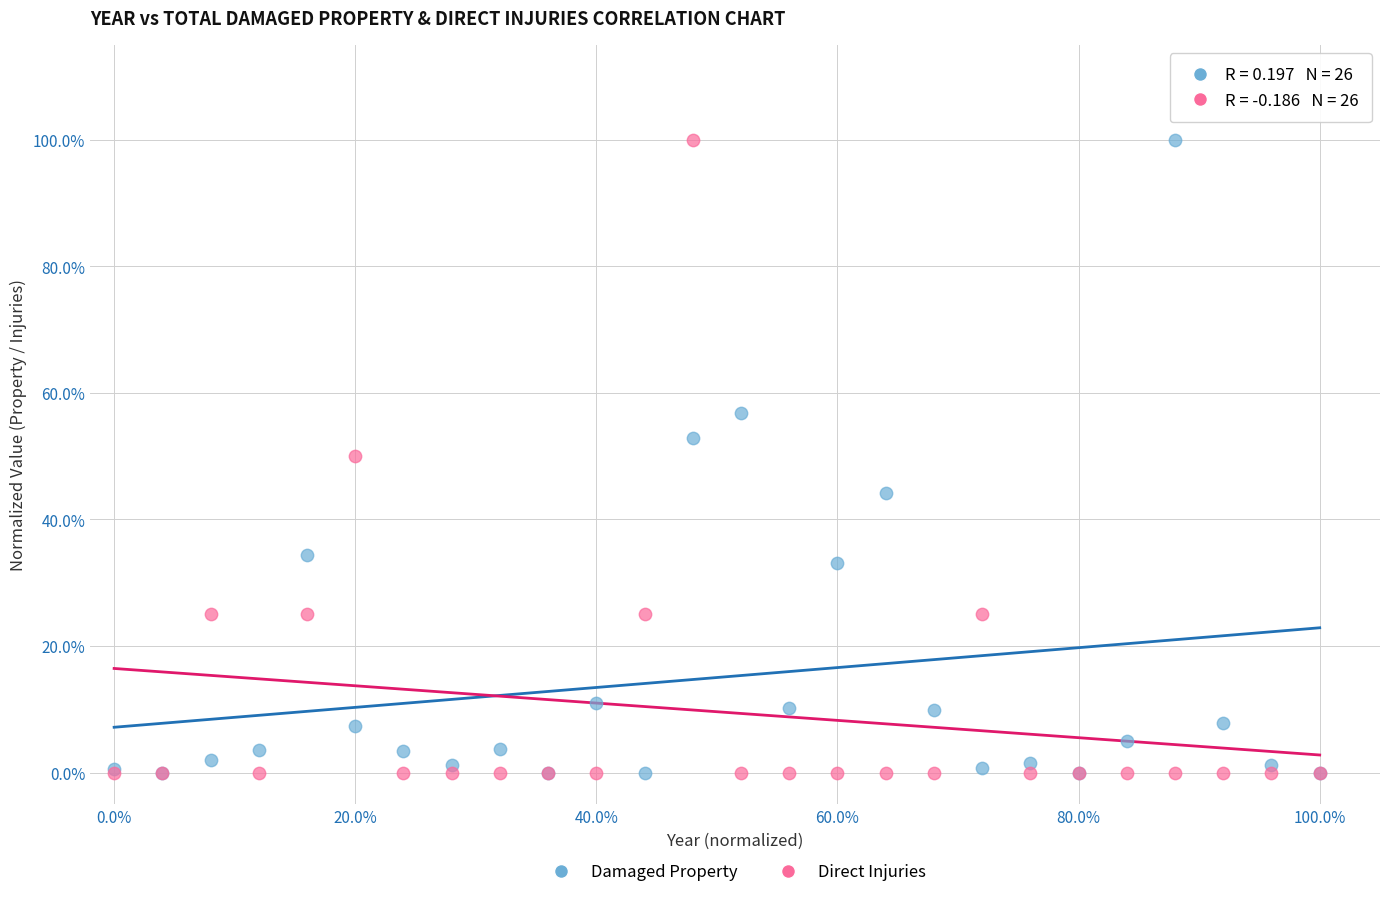

What are all the series names shown in the legend?

Damaged Property, Direct Injuries